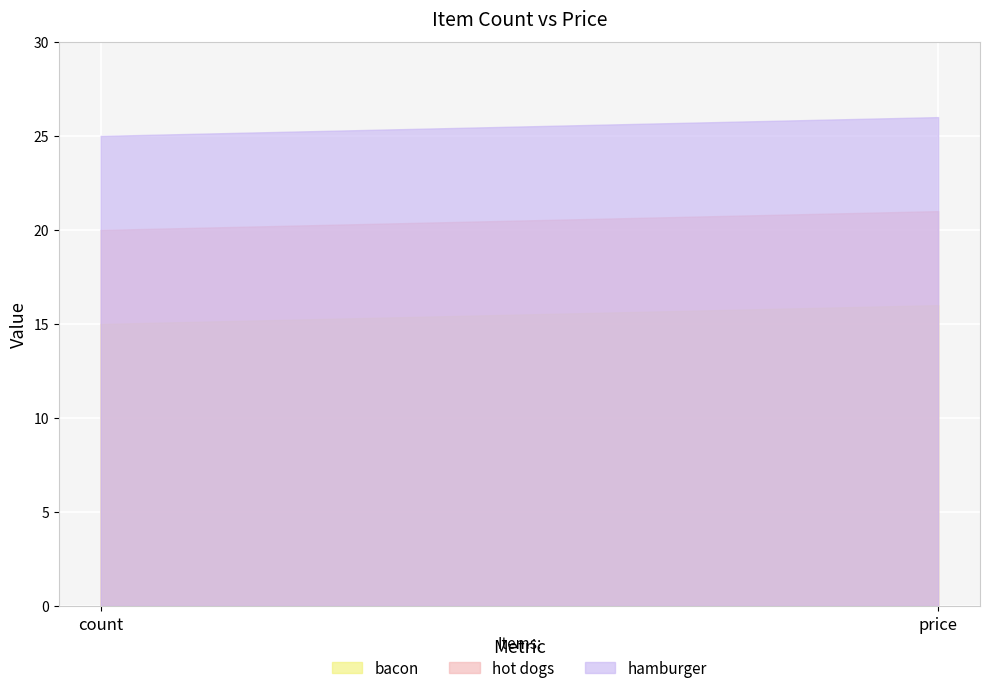

Reading left to right, extract all data points from this chart.

bacon: 15	16
hot dogs: 20	21
hamburger: 25	26